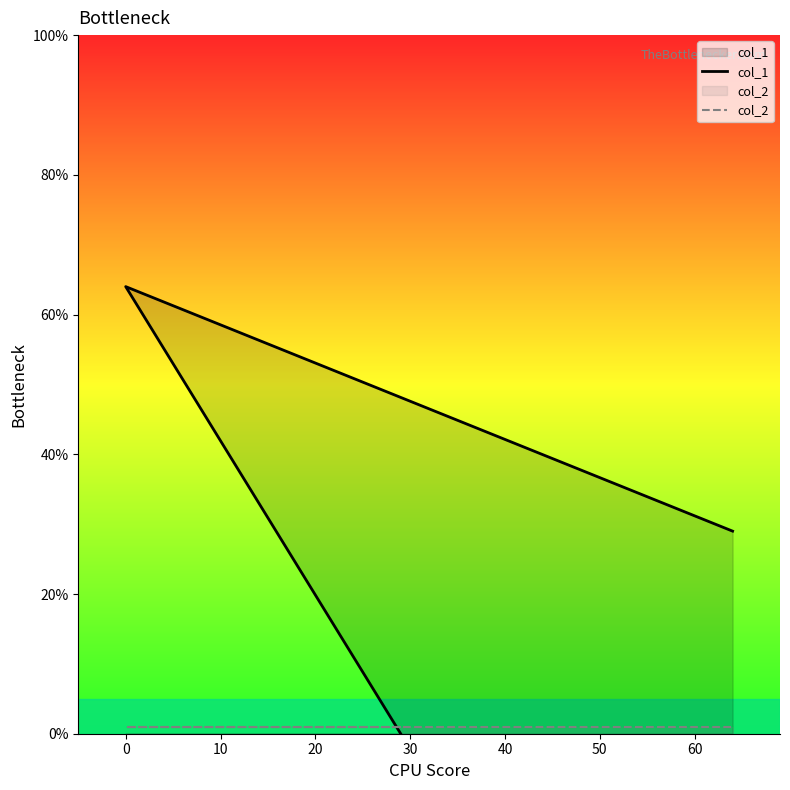

Reading left to right, transcribe all the data shown in this chart.

col_1: 0	64	29
col_2: 1	1	1